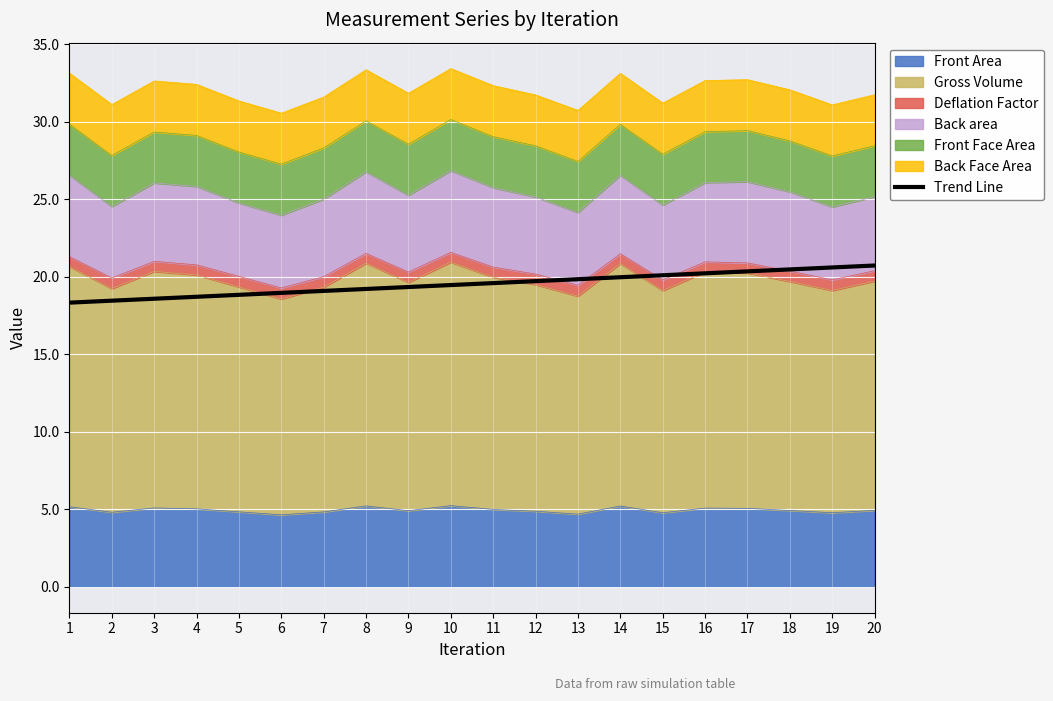

What is the ratio of the value at 9 to the value at 2?

1.0